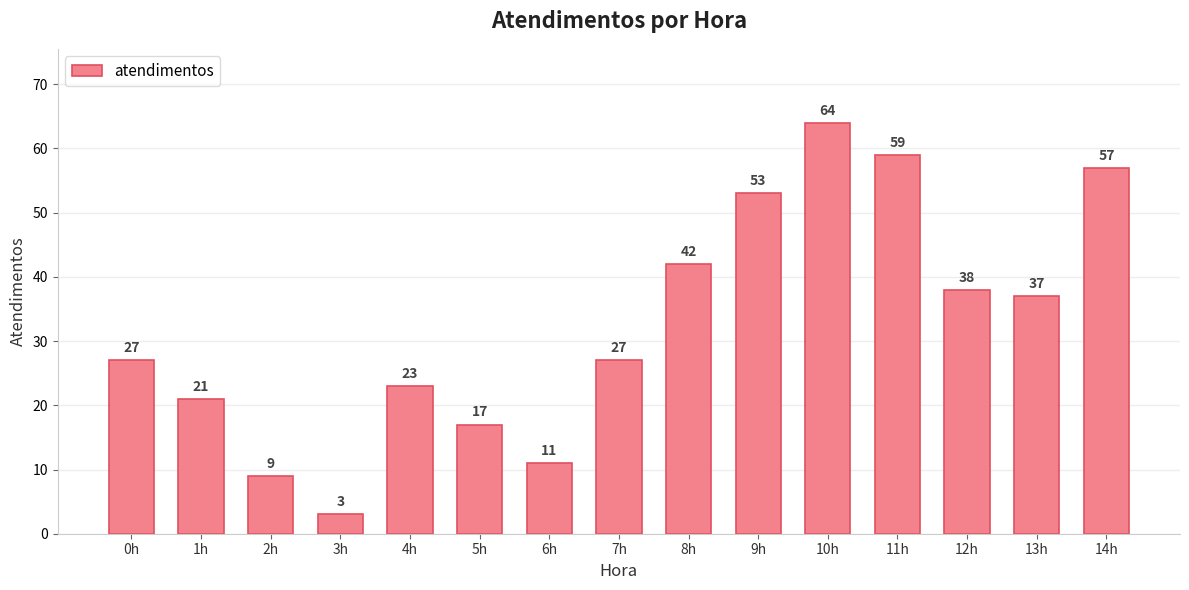

What is the change in value from 9h to 13h?

-16